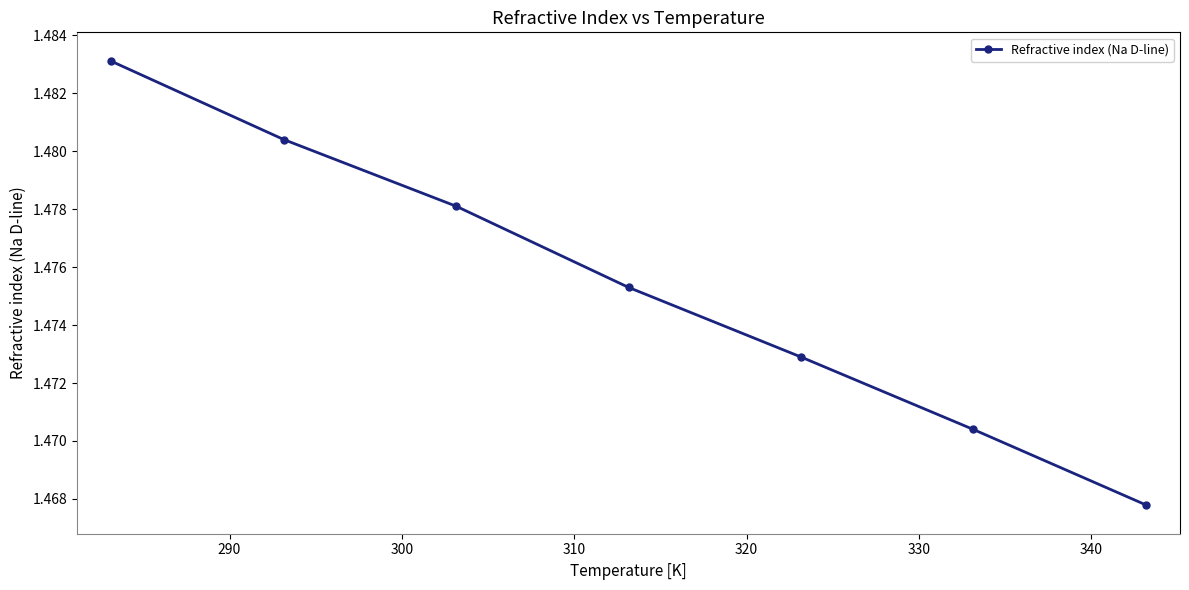

True or false: there are more than 0 points higher than both neighbors.

False